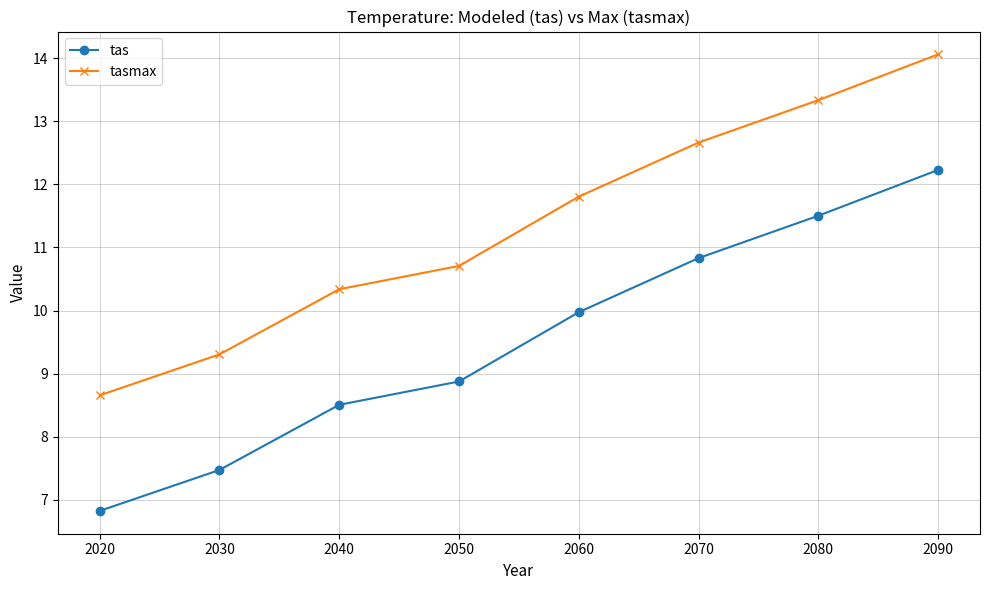

The value of tas at 2090 is 21.4. True or false?

False